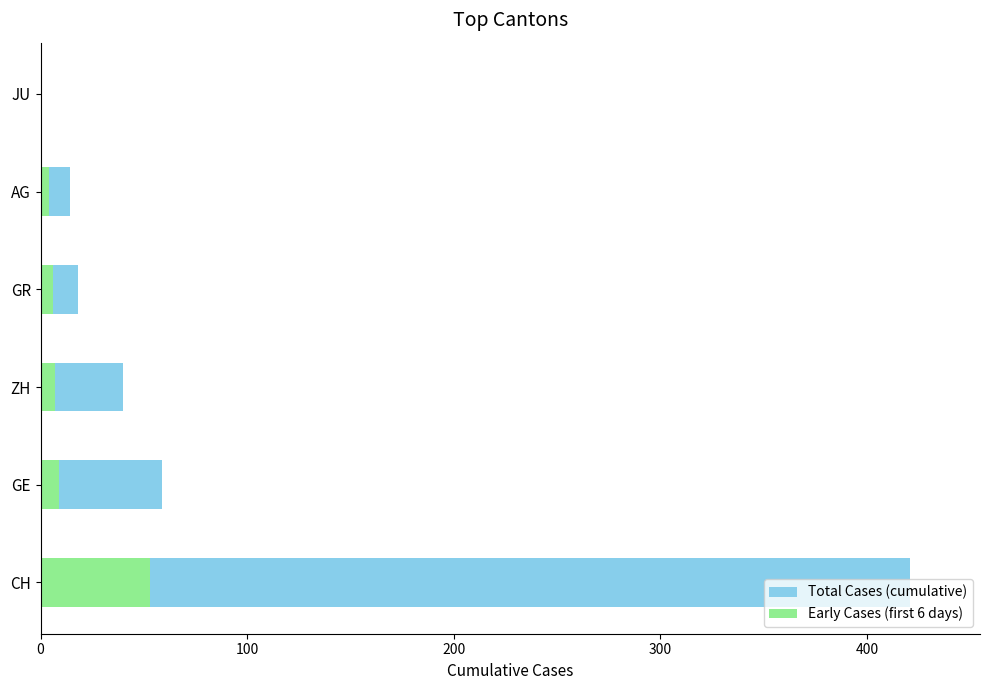

Reading left to right, extract all data points from this chart.

Total Cases (cumulative): 421	59	40	18	14	0
Early Cases (first 6 days): 53	9	7	6	4	0